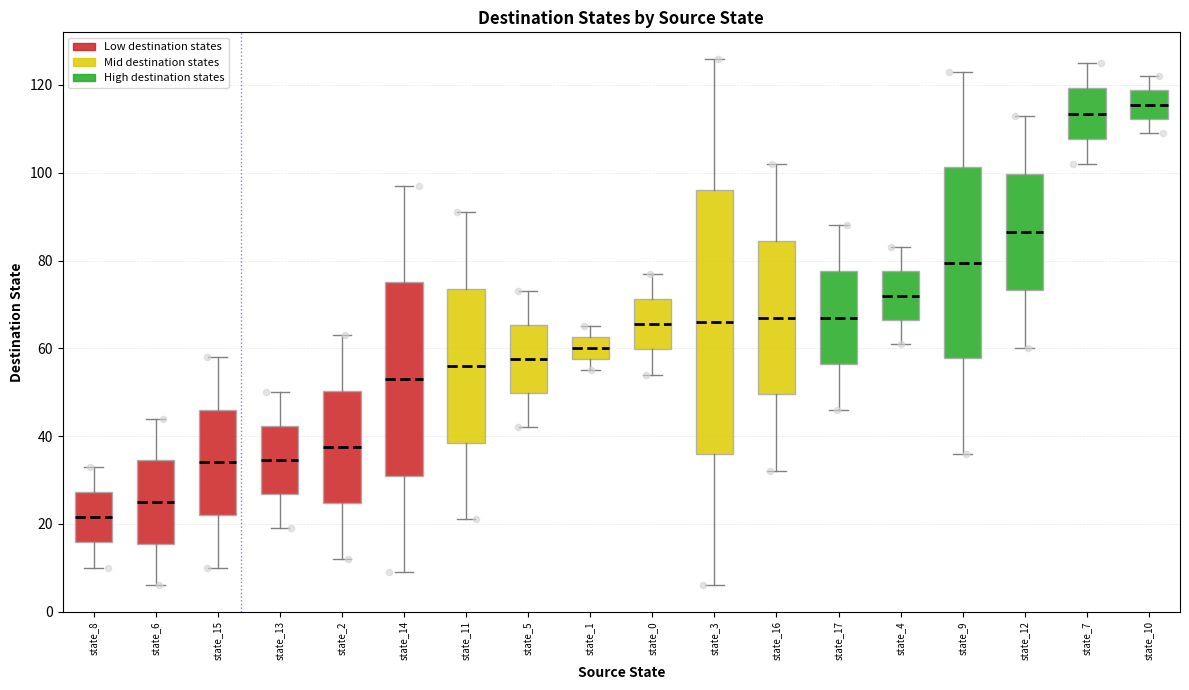

Which box is the tallest, from its lower edge to its upper edge?

state_3